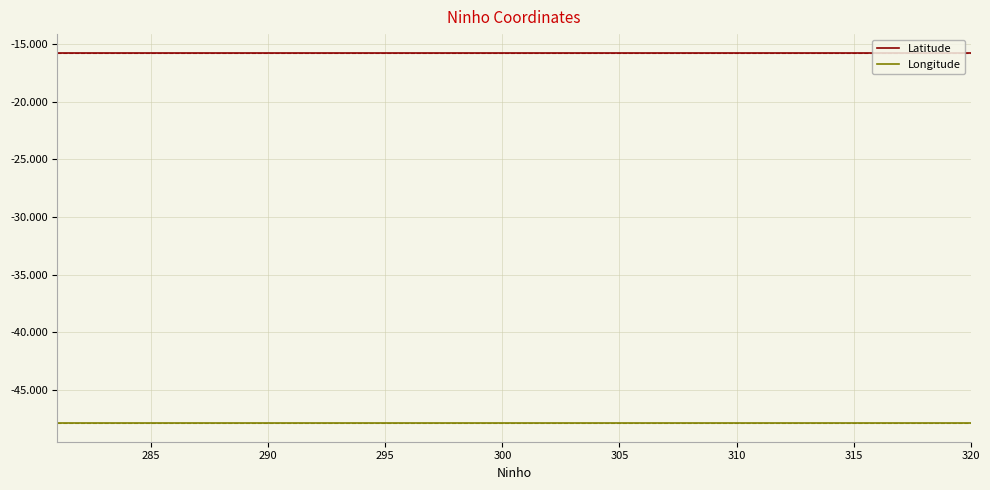

How many series are shown in this chart?

2